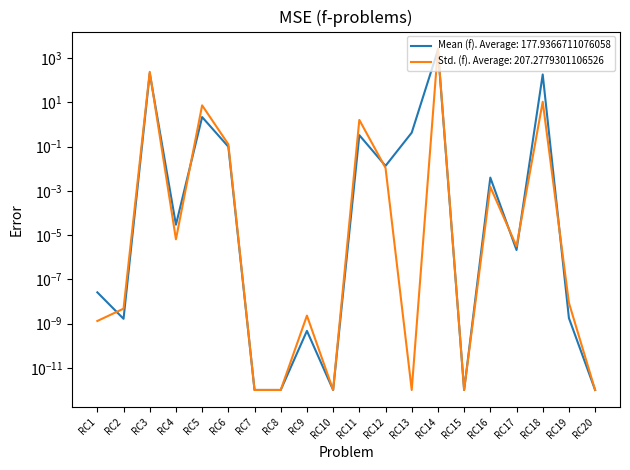

What are all the series names shown in the legend?

Mean (f), Std. (f)